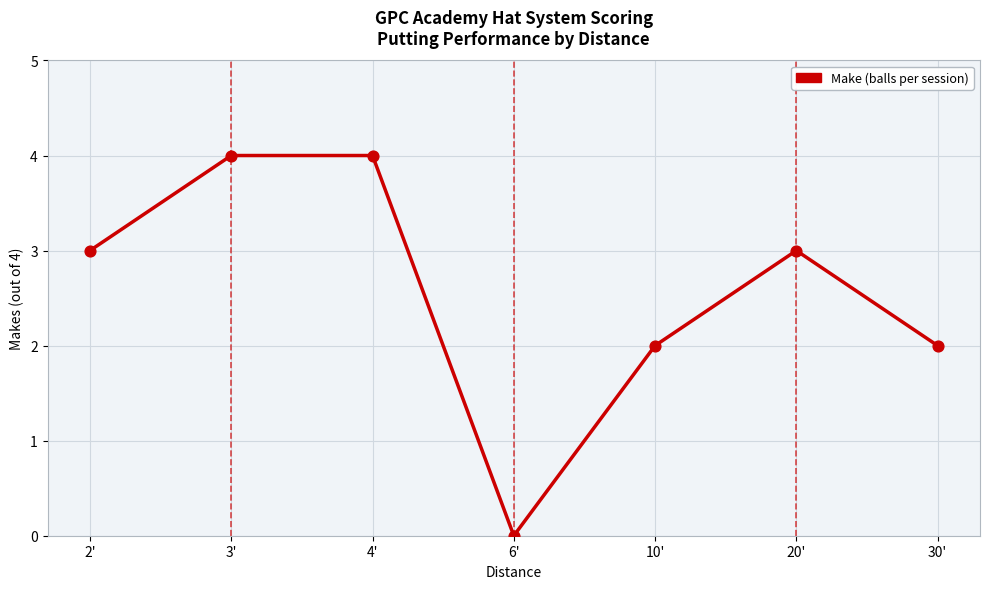

What is the change in value from 3' to 6'?

-4